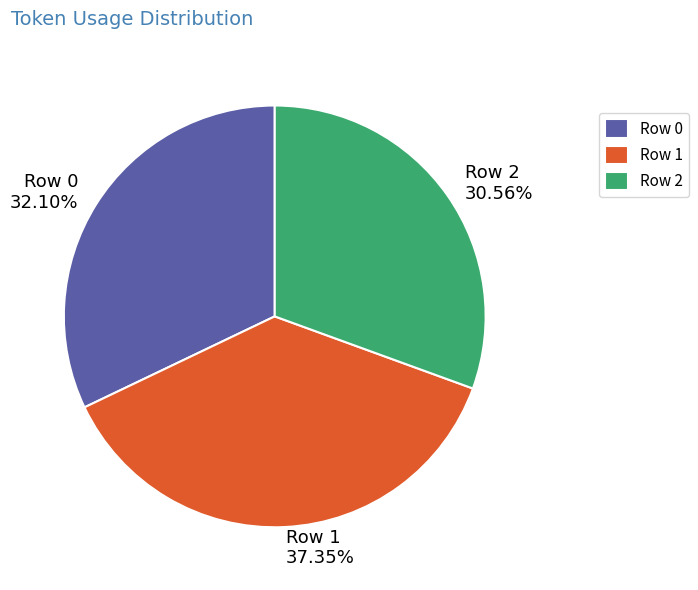

How many slices are in this pie chart?

3